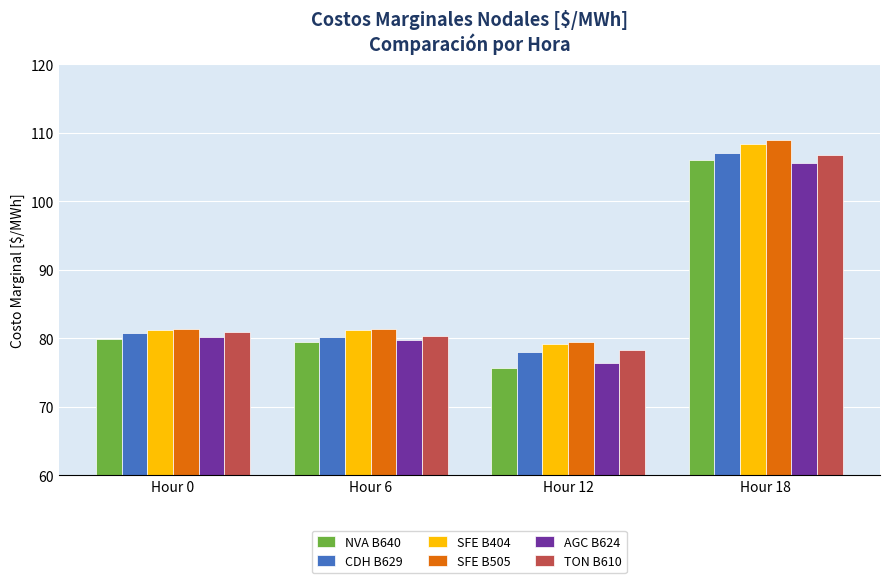

Reading left to right, extract all data points from this chart.

NVA B640: 79.9	79.4	75.6	106.0
CDH B629: 80.7	80.2	78.0	107.1
SFE B404: 81.2	81.2	79.1	108.4
SFE B505: 81.3	81.3	79.5	108.9
AGC B624: 80.1	79.7	76.4	105.6
TON B610: 80.8	80.3	78.3	106.8